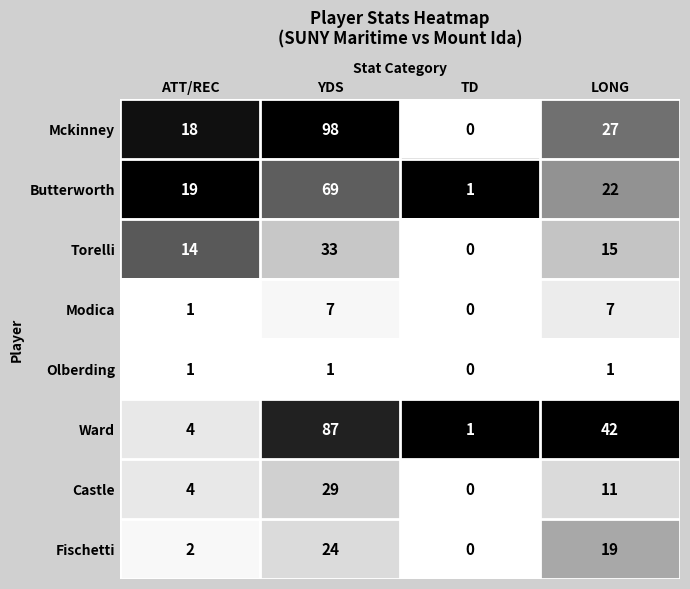

What is the total value across all series at LONG?

144